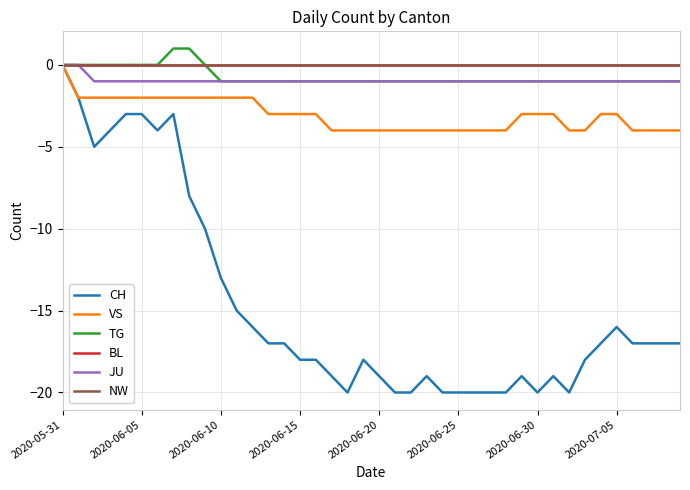

Which series has the widest spread of values?

CH